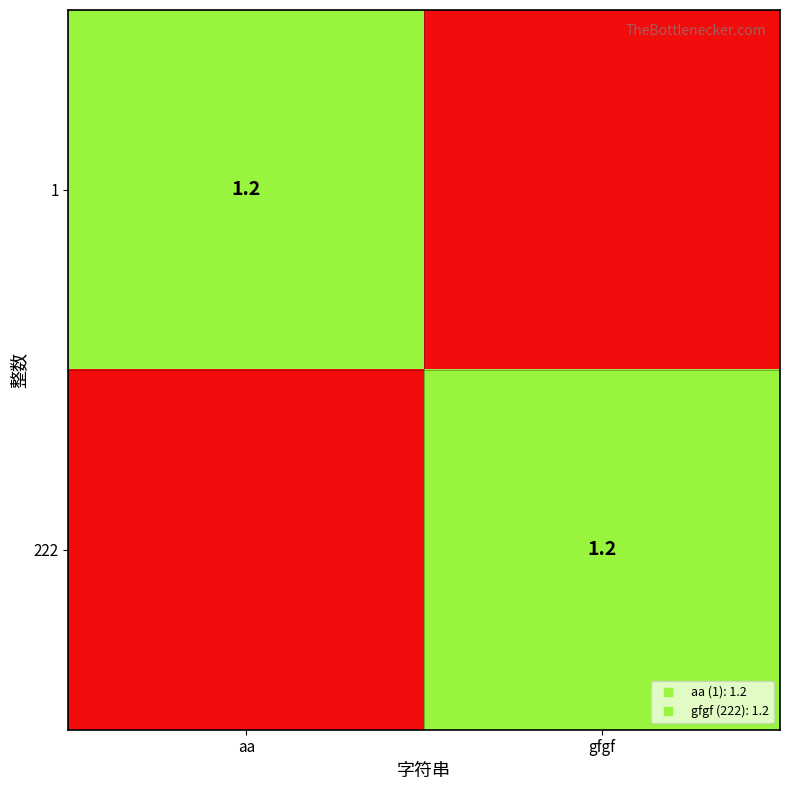

At which label does 1 reach its peak?

aa